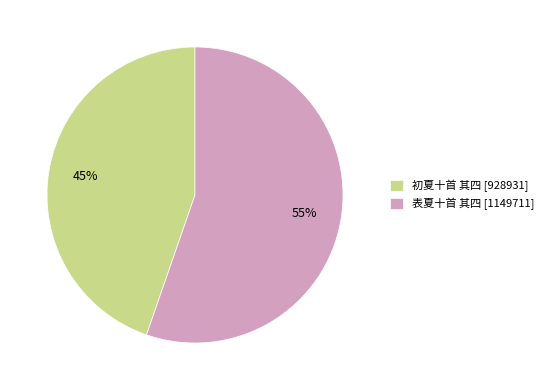

To the nearest percent, what percentage of the pie is 初夏十首 其四?

45%